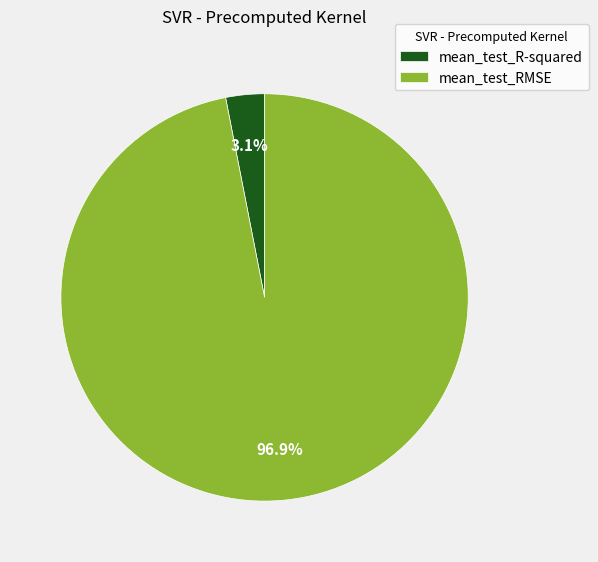

What is the total percentage of mean_test_R-squared and mean_test_RMSE?

100.0%